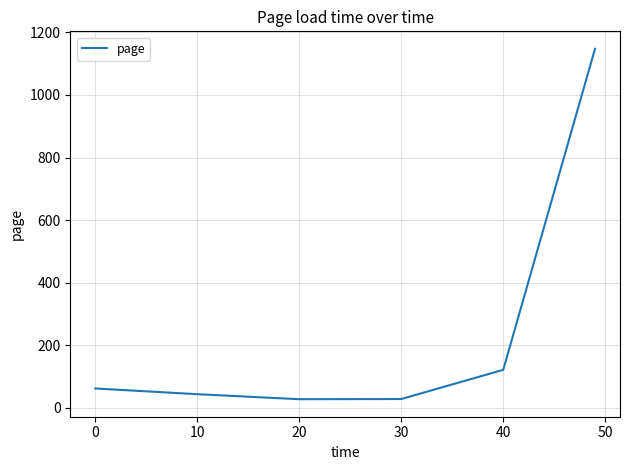

What is the average value?

238.6